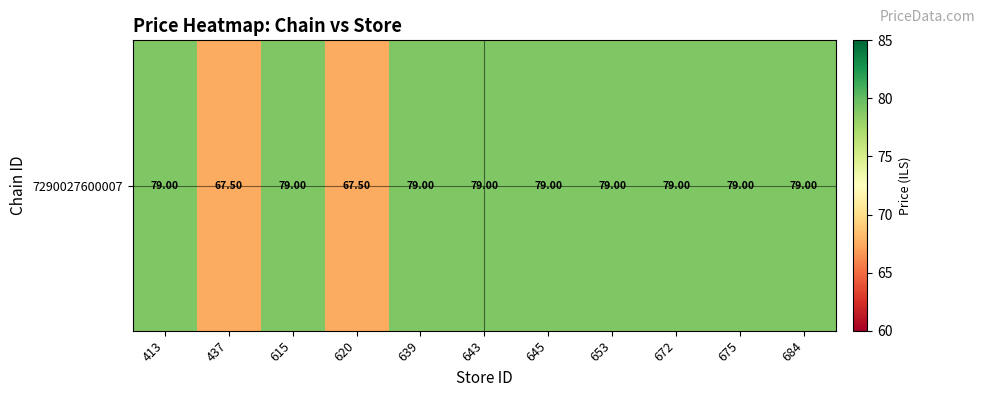

Which category has the highest value across all series?

413